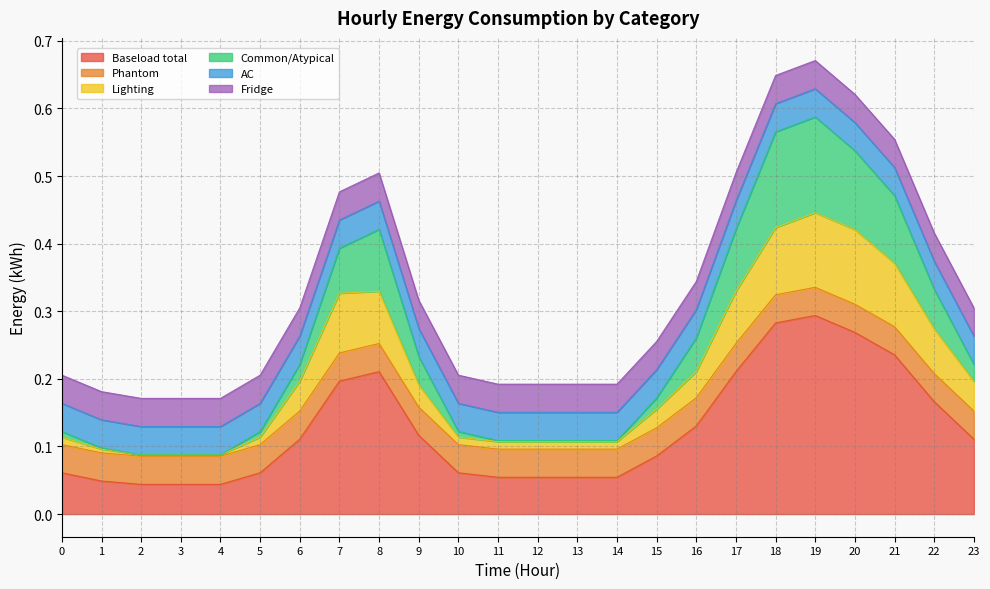

Does the chart have visible grid lines?

Yes